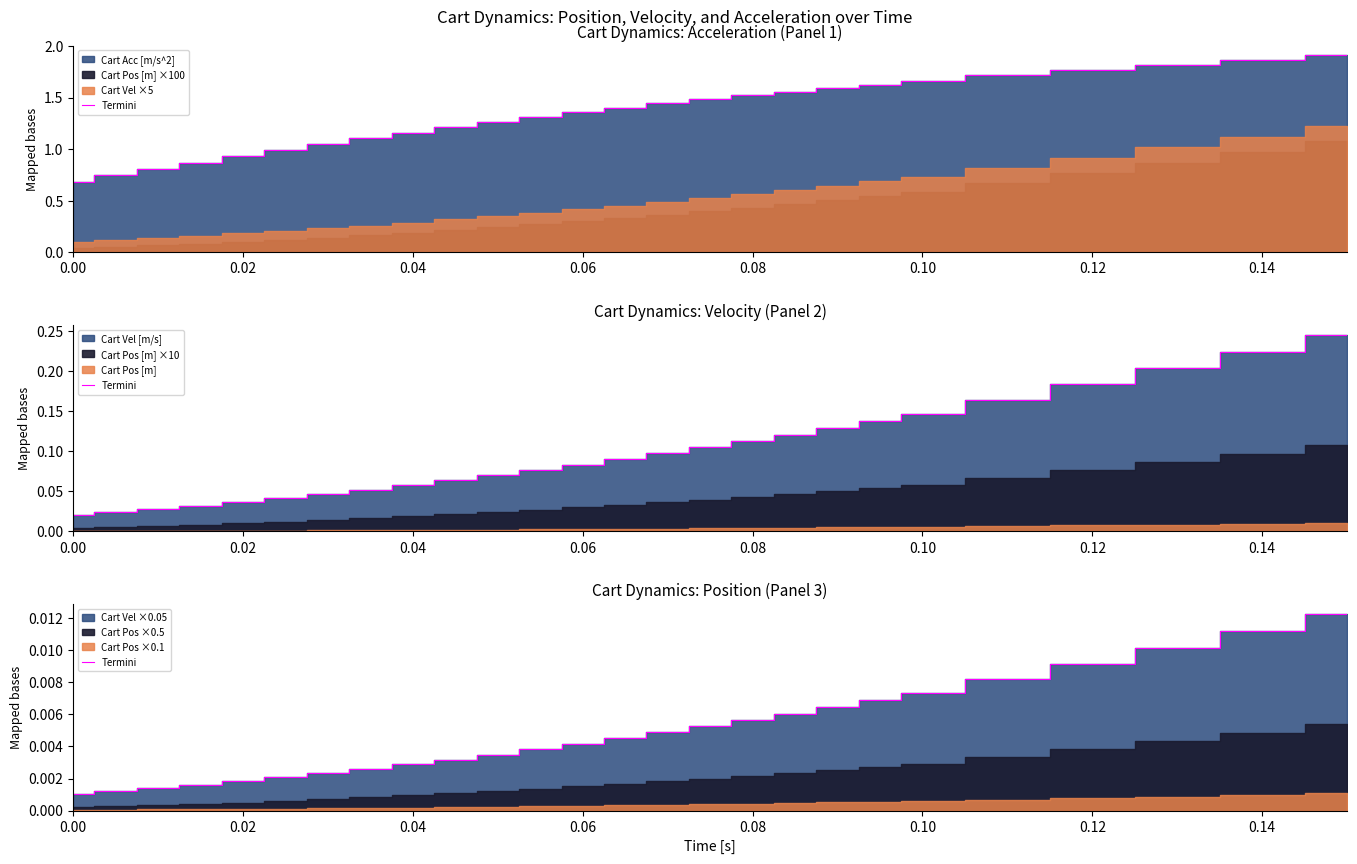

True or false: the data has more than 0 interior local peaks.

False